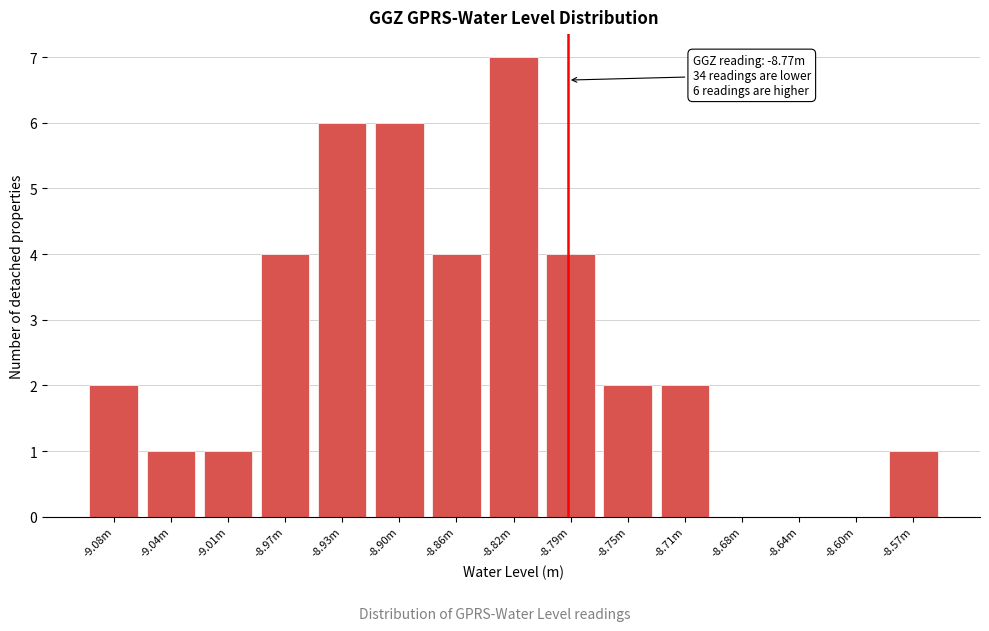

Reading left to right, what are all the values shown in this chart?

-9.08m=2	-9.04m=1	-9.01m=1	-8.97m=4	-8.93m=6	-8.90m=6	-8.86m=4	-8.82m=7	-8.79m=4	-8.75m=2	-8.71m=2	-8.68m=0	-8.64m=0	-8.60m=0	-8.57m=1